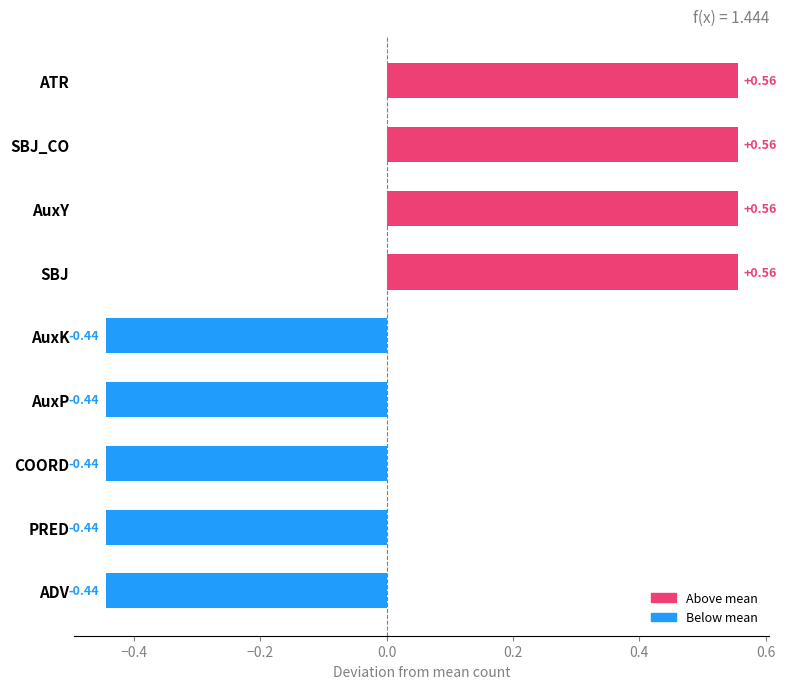

What is the difference between the maximum and minimum values?

1.0